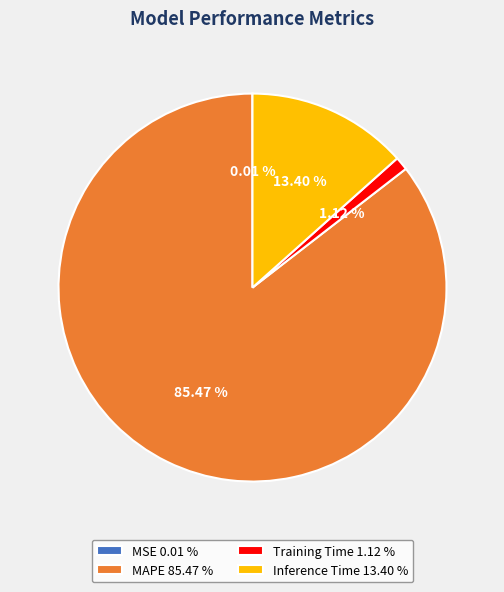

Between Inference Time 13.40 % and Training Time 1.12 %, which is larger?

Inference Time 13.40 %